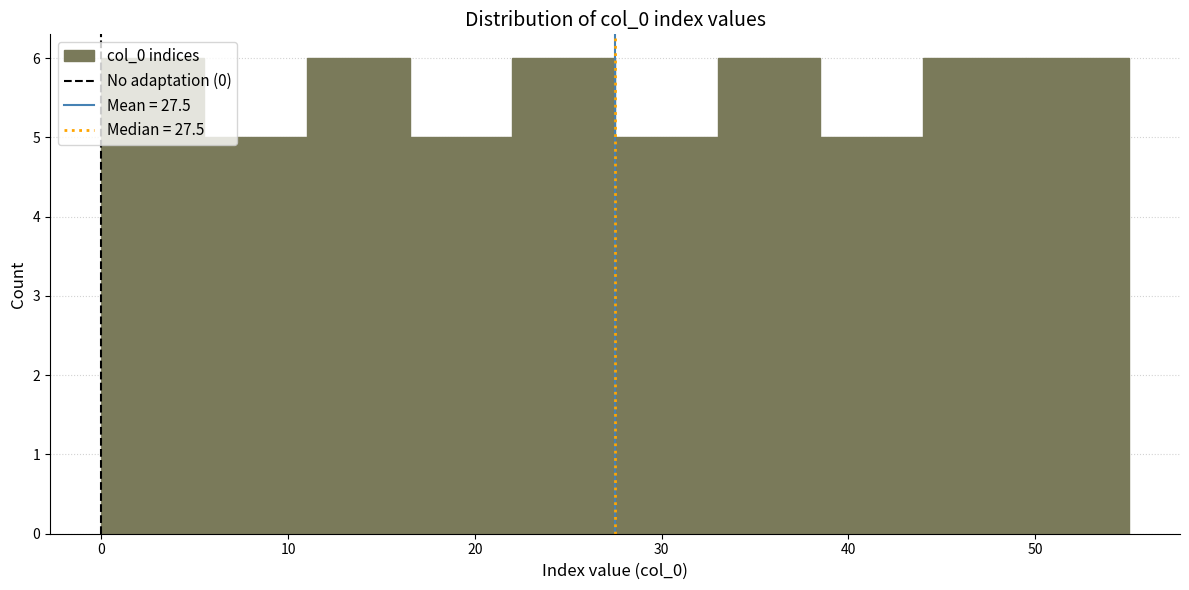

Reading left to right, transcribe this chart: for each bar, give the range it covers on the x-axis and its height. Neither the bar edges nor the heights are printed on the chart, so give them approximately, as read against the axes.

0.0 to 5.5: 6
5.5 to 11.0: 5
11.0 to 16.5: 6
16.5 to 22.0: 5
22.0 to 27.5: 6
27.5 to 33.0: 5
33.0 to 38.5: 6
38.5 to 44.0: 5
44.0 to 49.5: 6
49.5 to 55.0: 6